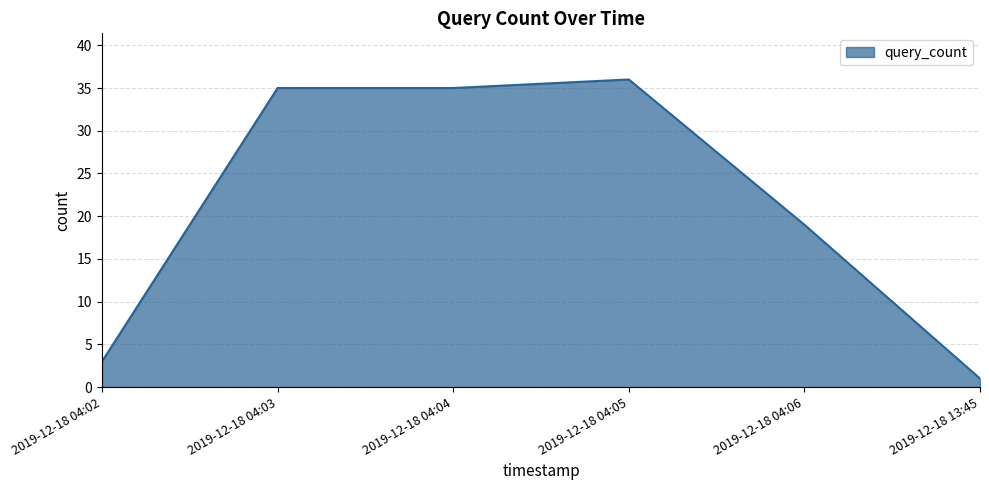

Approximately how many times larger is the value at 2019-12-18 04:06 compared to 2019-12-18 04:02?

6.3